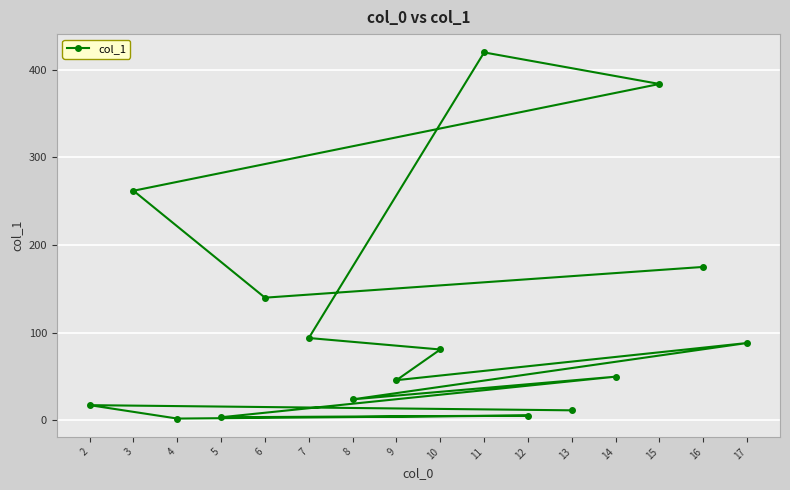

The value at 16 is 107.6. True or false?

False